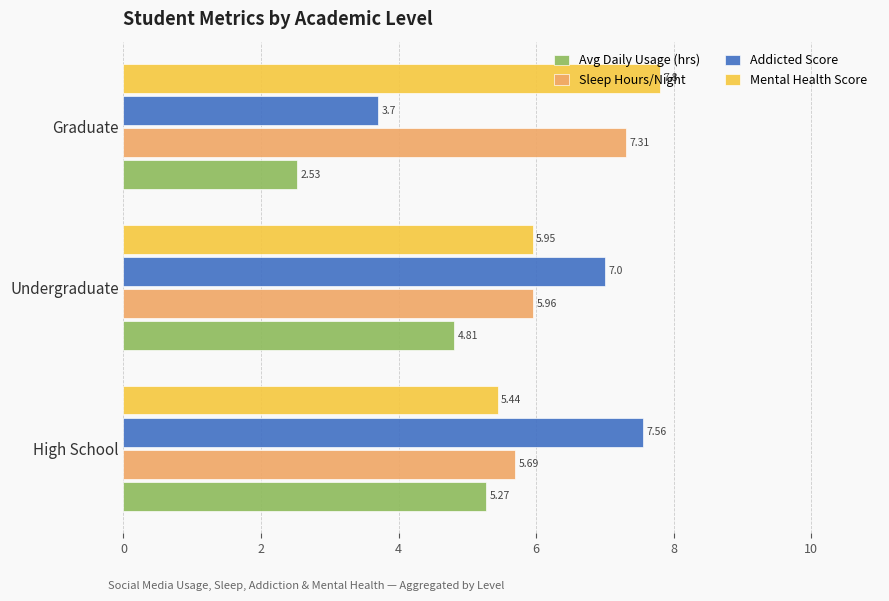

What is the highest value of the Mental Health Score series?

7.8